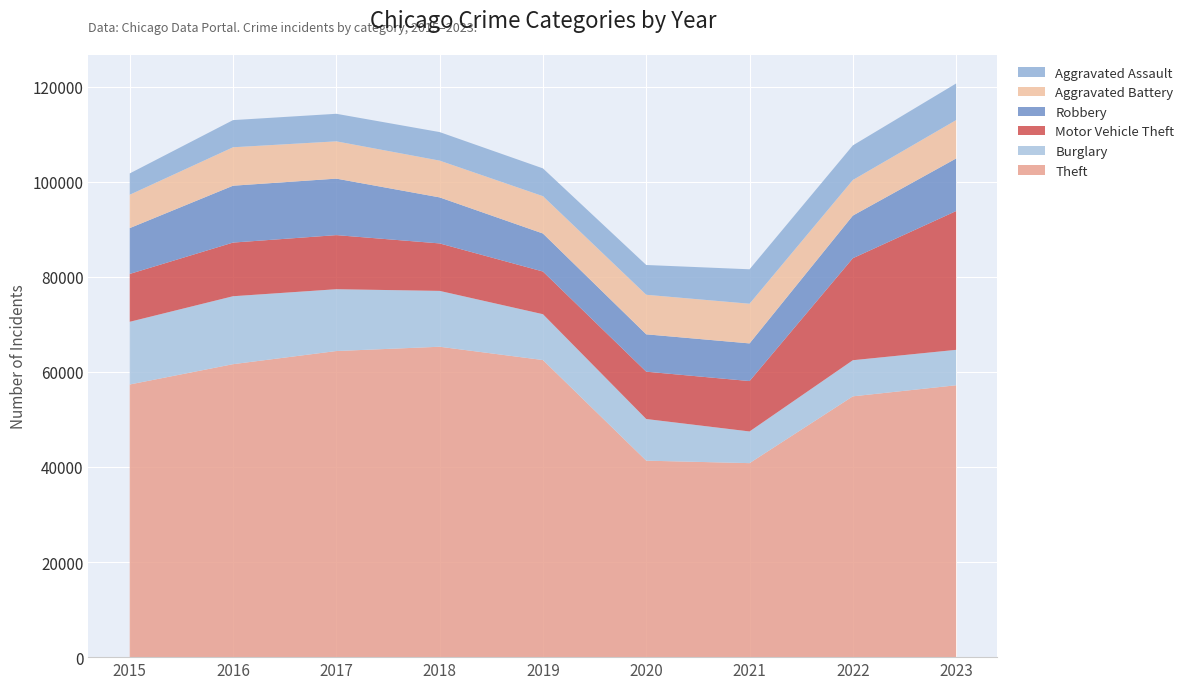

Reading left to right, list all the values displayed in this chart.

Theft: 2015=57350	2016=61622	2017=64386	2018=65288	2019=62493	2020=41327	2021=40806	2022=54858	2023=57187
Burglary: 2015=13184	2016=14289	2017=13001	2018=11747	2019=9638	2020=8758	2021=6662	2022=7594	2023=7449
Motor Vehicle Theft: 2015=10068	2016=11286	2017=11380	2018=9985	2019=8977	2020=9959	2021=10602	2022=21456	2023=29197
Robbery: 2015=9638	2016=11960	2017=11880	2018=9681	2019=7995	2020=7855	2021=7918	2022=8963	2023=11056
Aggravated Battery: 2015=7019	2016=8086	2017=7845	2018=7735	2019=7857	2020=8319	2021=8347	2022=7488	2023=8073
Aggravated Assault: 2015=4480	2016=5712	2017=5793	2018=6001	2019=5841	2020=6264	2021=7242	2022=7280	2023=7702